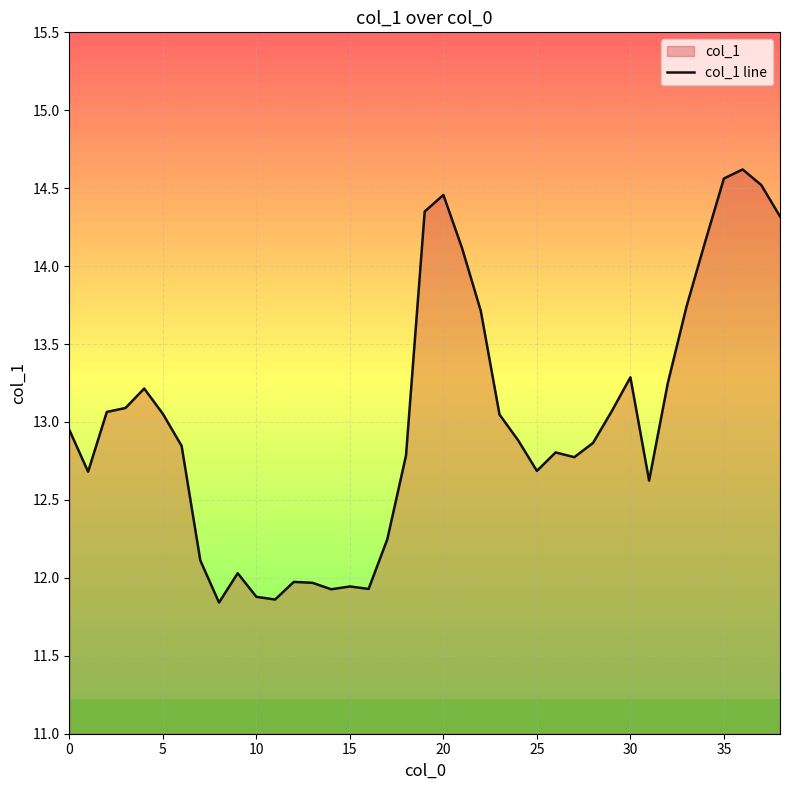

Is it true that the value at 35 is 14.6?

True